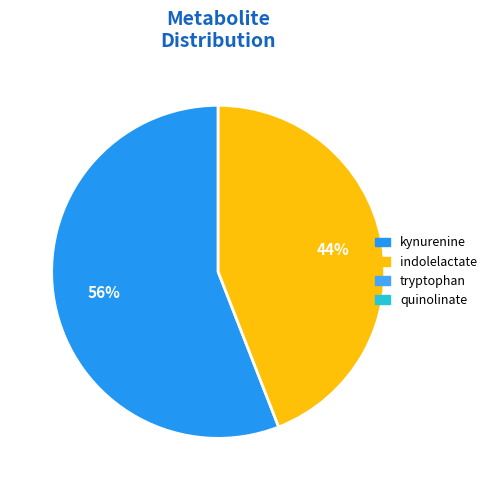

How many slices are in this pie chart?

2